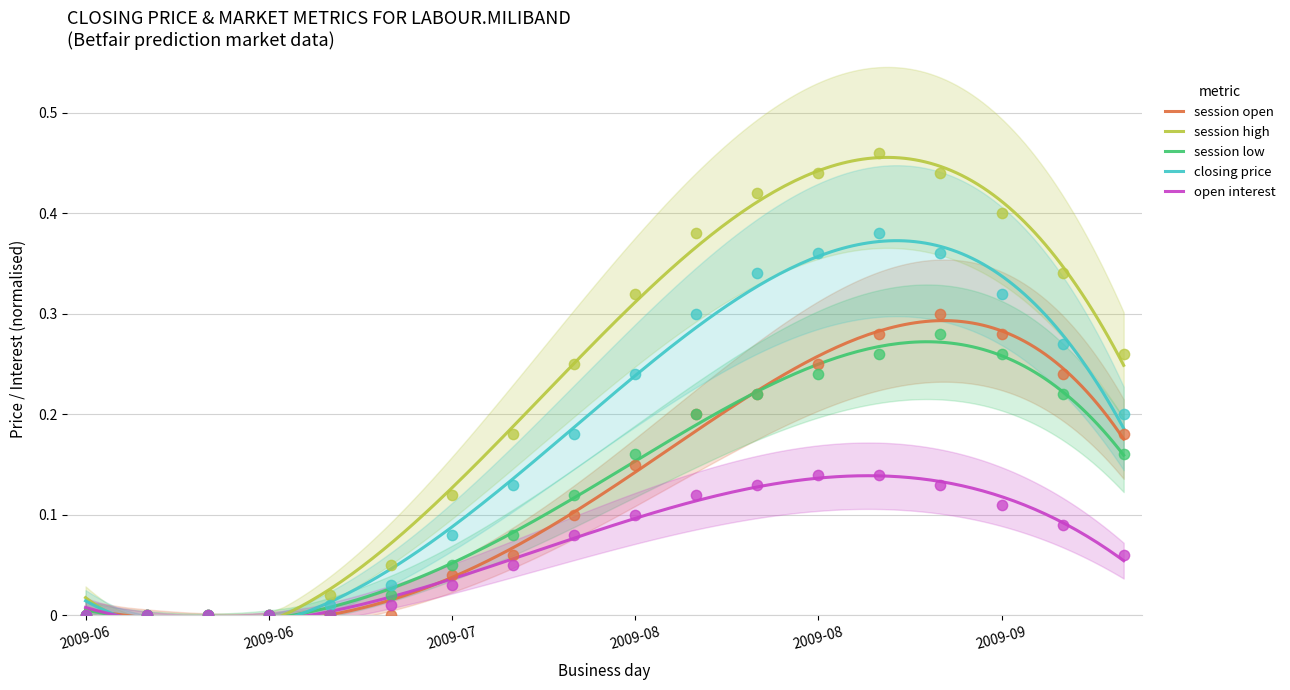

Is the value of session open at 2009-08-13 greater than the value of open interest at 2009-07-23?

Yes